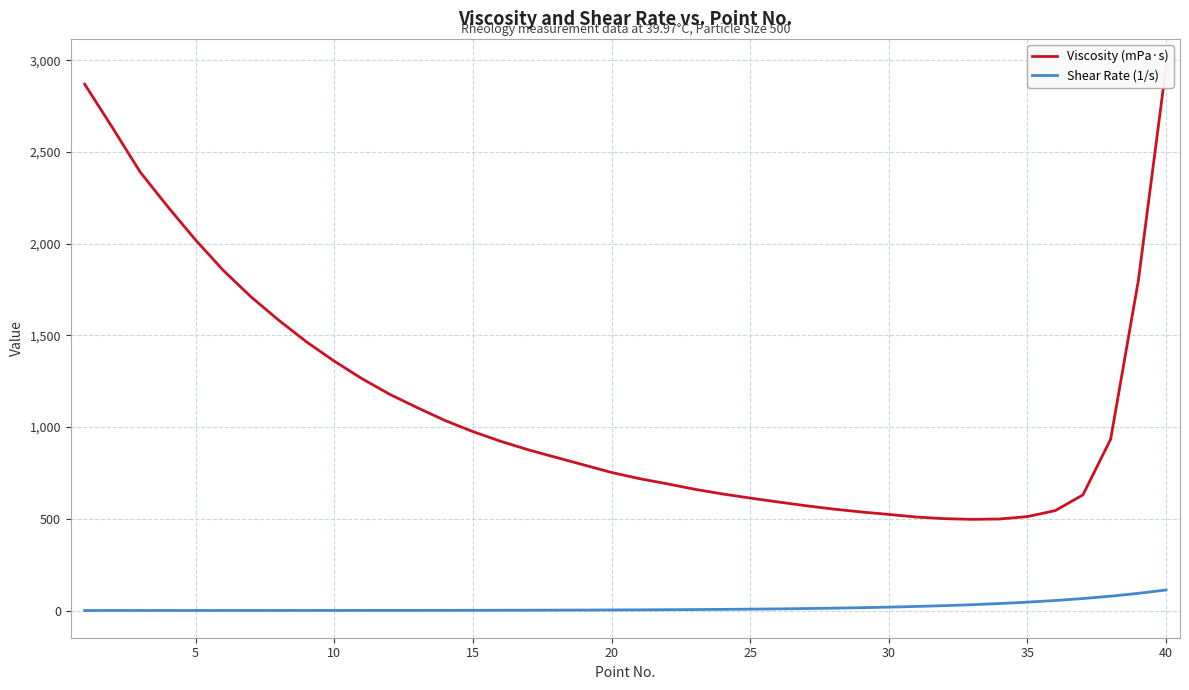

What is the difference between the second highest and minimum values in the Shear Rate (1/s) series?

93.6